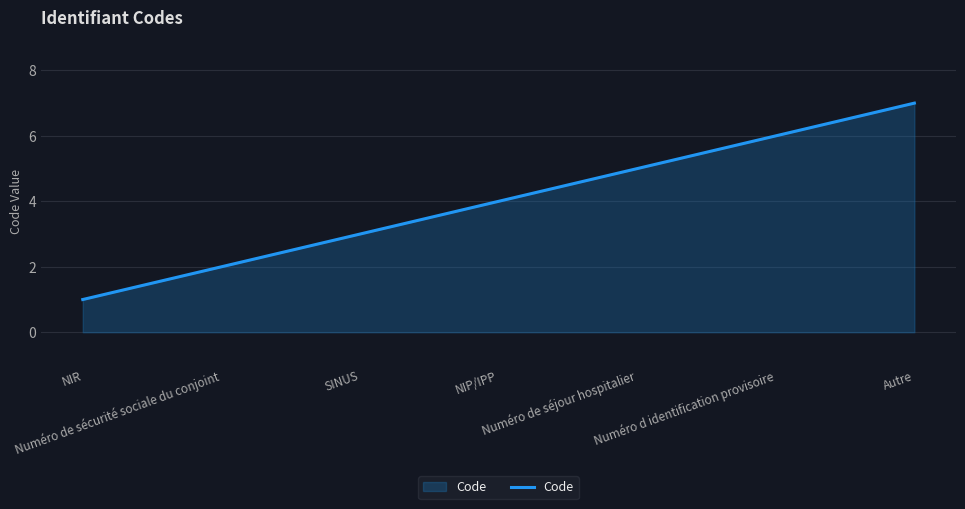

Which label corresponds to the smallest value in the chart?

NIR